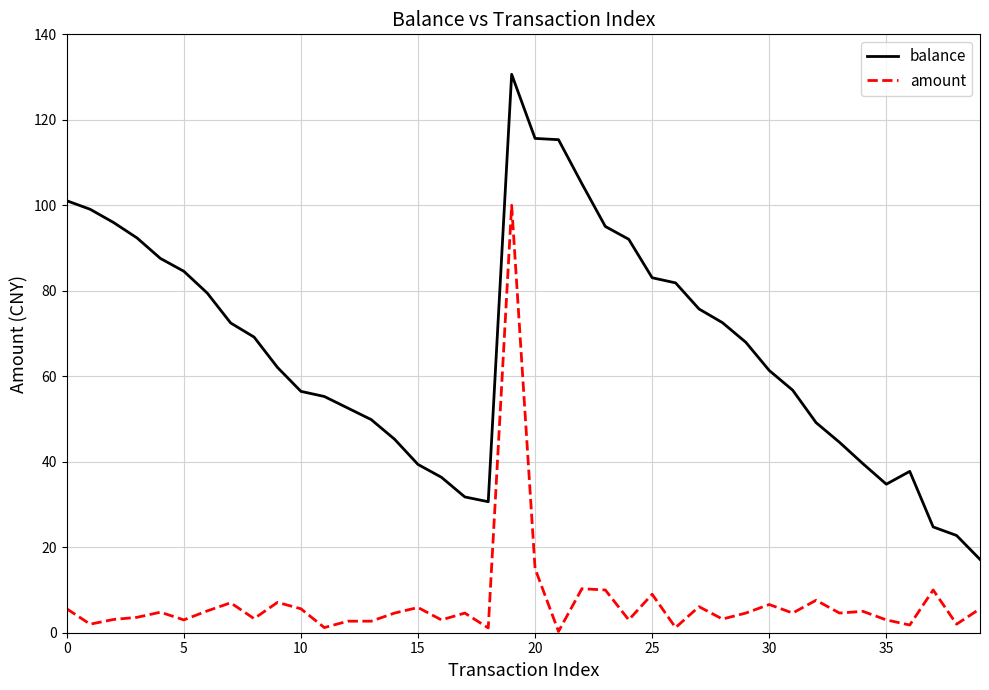

True or false: balance and amount cross at least once.

False